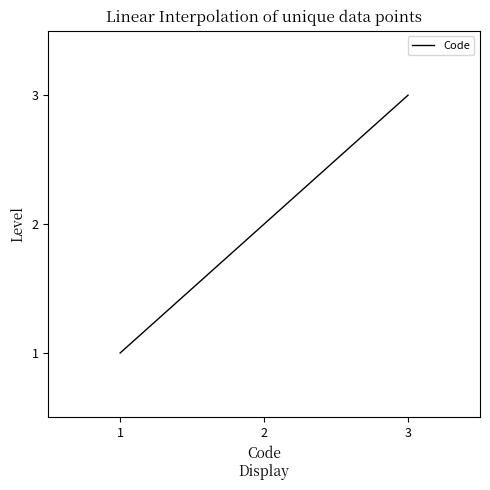

What is the sum of all values?

6